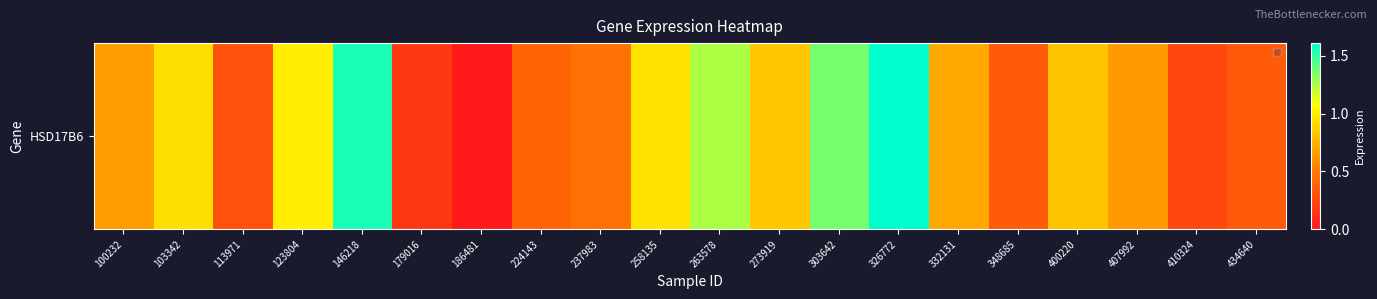

What is the difference between the maximum and minimum values?

1.6